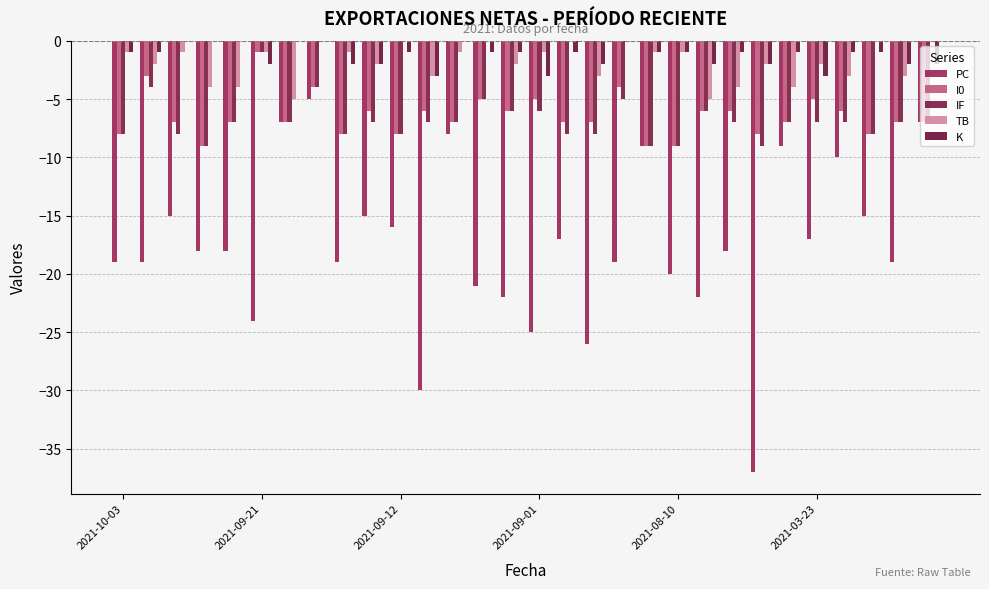

Count the number of categories in the chart.

30